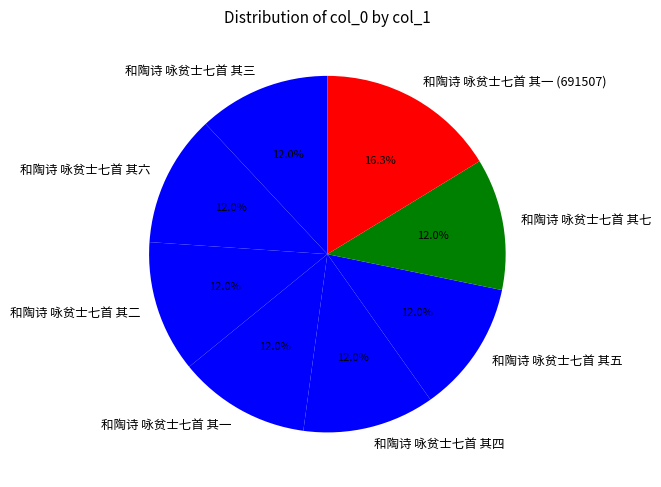

How many slices are in this pie chart?

8